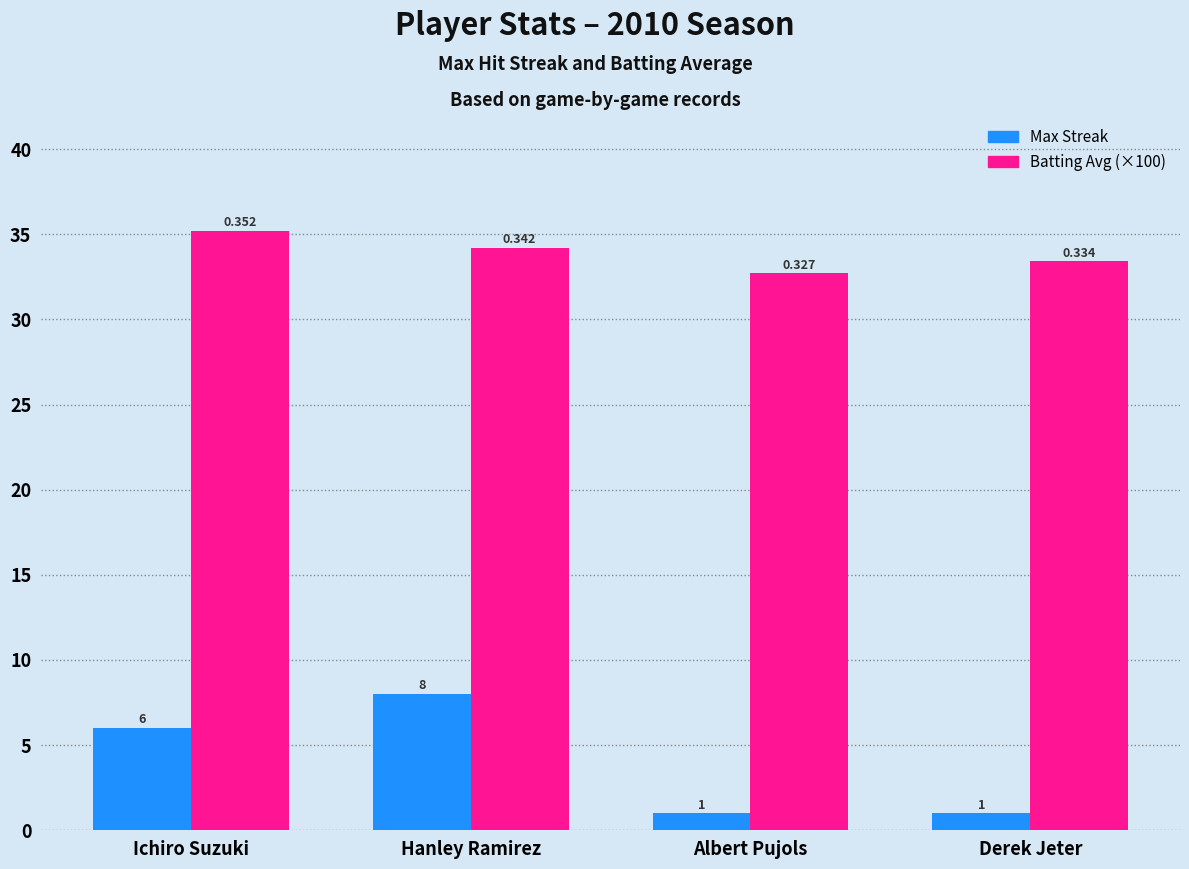

At which label does Batting Avg (×100) reach its peak?

Ichiro Suzuki